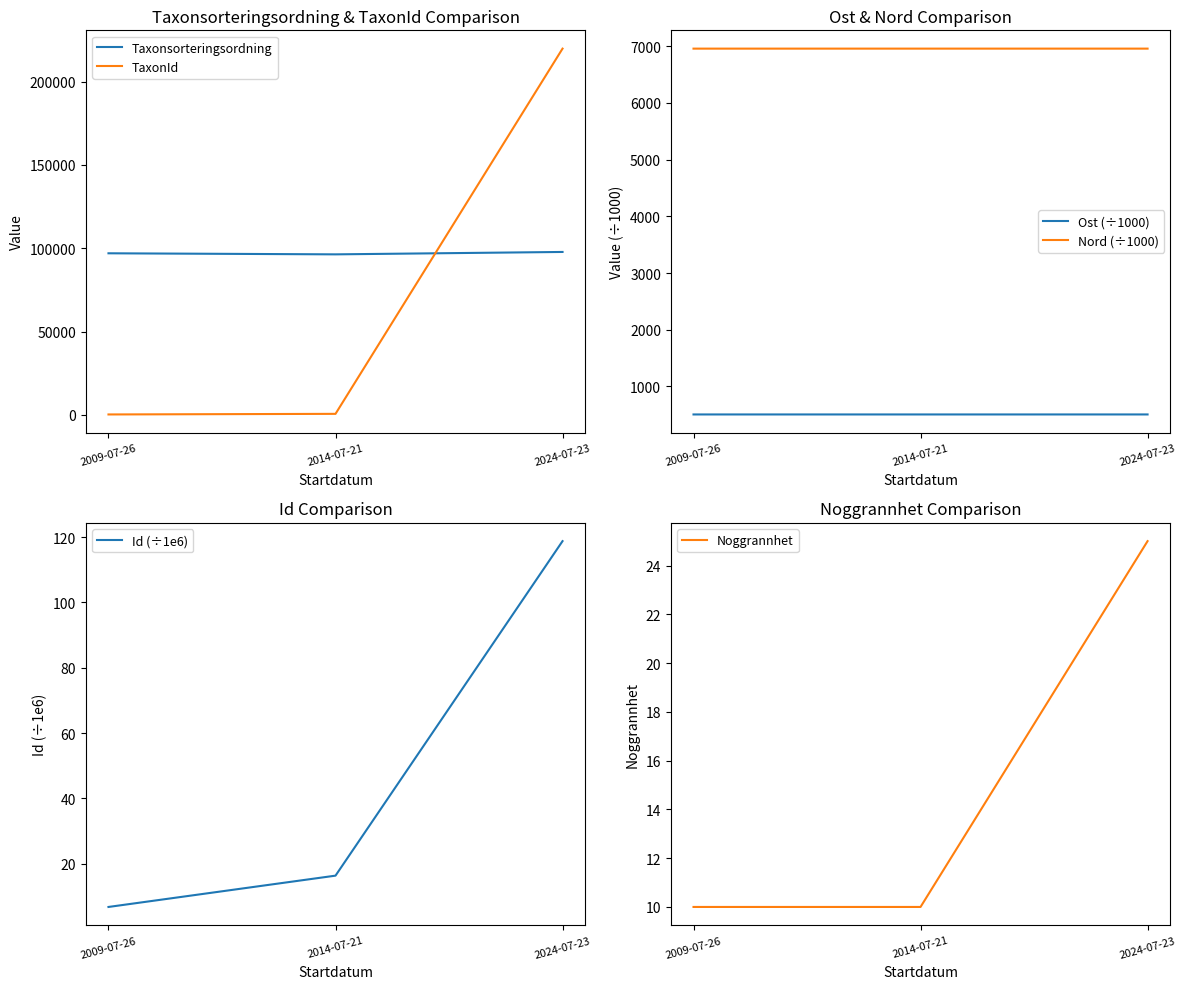

What are all the series names shown in the legend?

Taxonsorteringsordning, TaxonId, Ost (÷1000), Nord (÷1000), Id (÷1e6), Noggrannhet